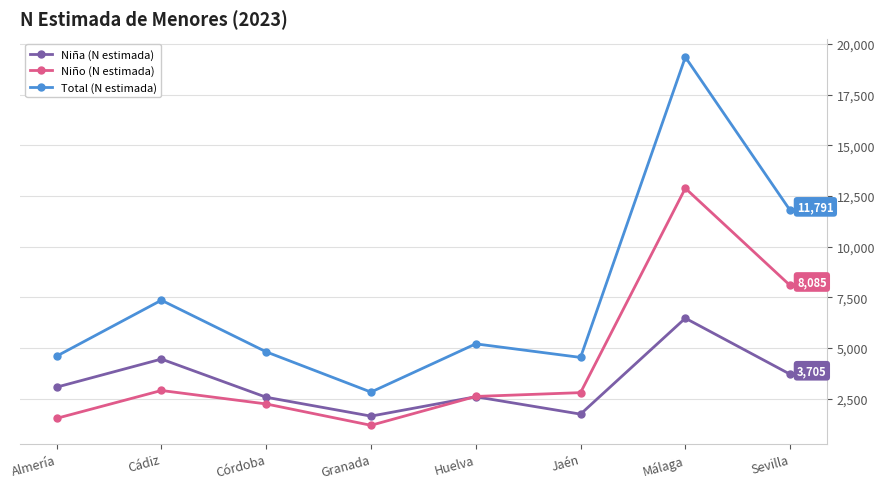

The value of Niño (N estimada) at Málaga is 3452. True or false?

False